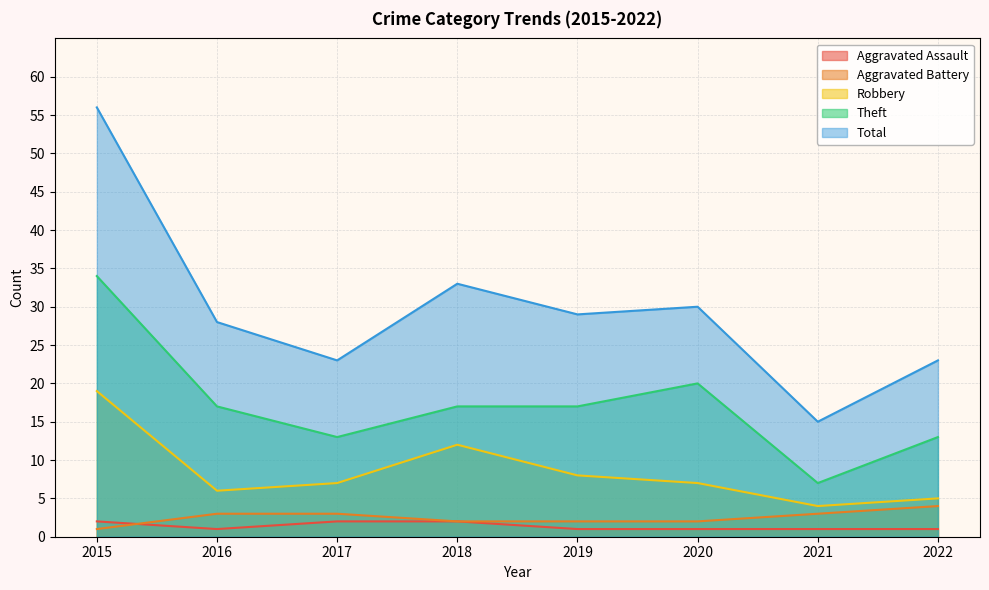

Between which two adjacent categories do Aggravated Battery and Aggravated Assault first intersect?

2015 and 2016